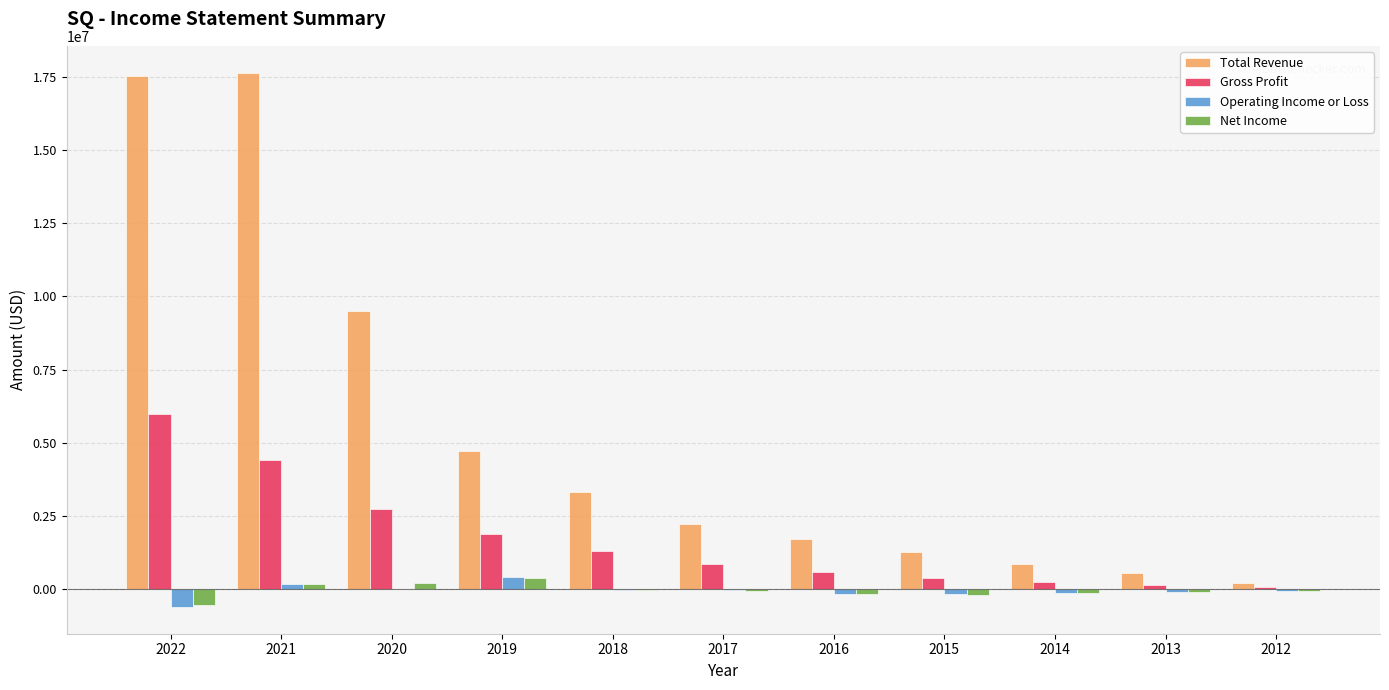

Between 2019 and 2014, which series saw the biggest shift?

Total Revenue